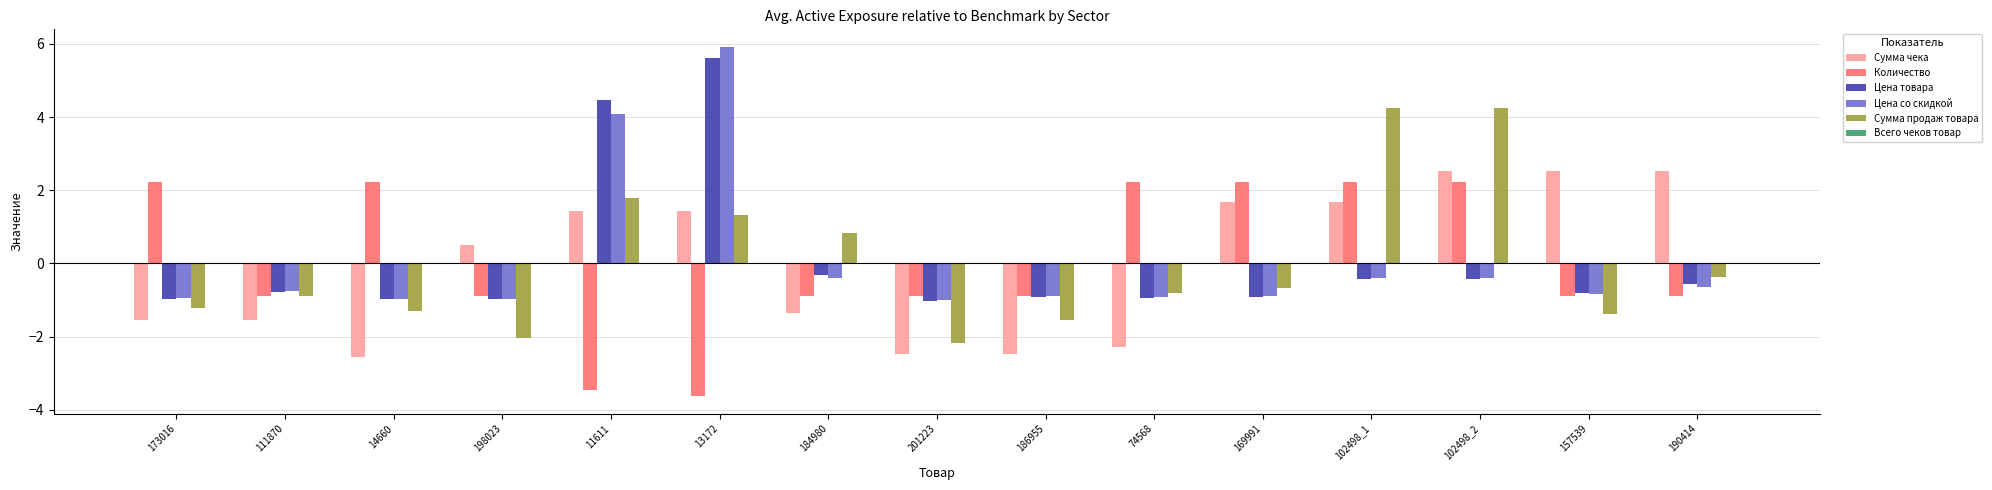

Which series has the largest range (max minus min)?

Цена со скидкой